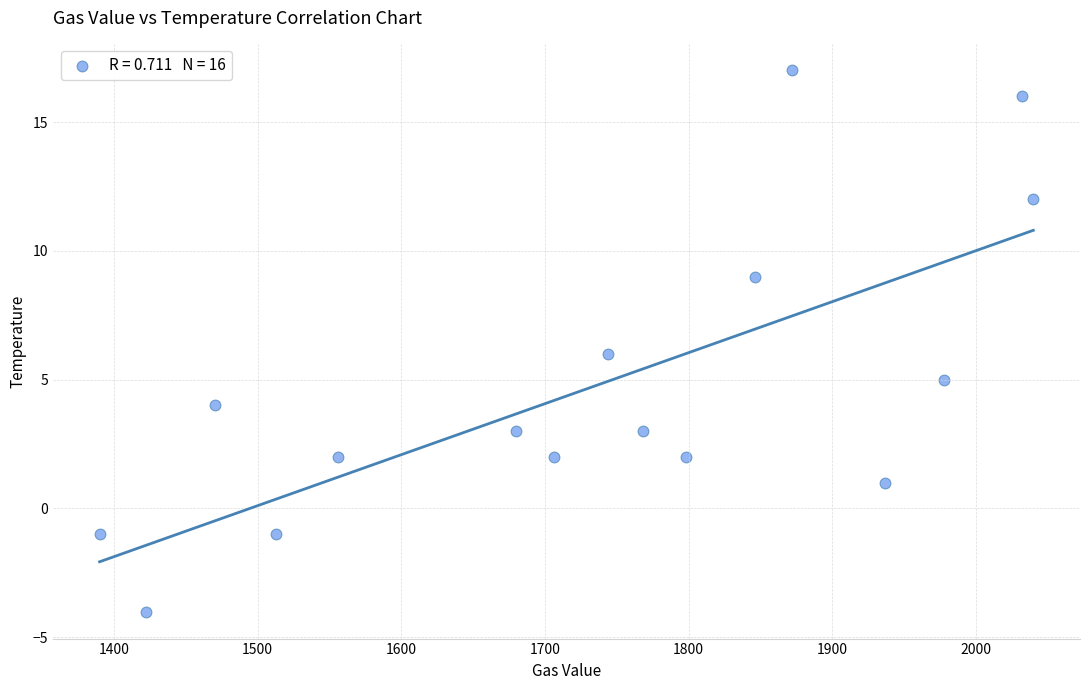

What is the range of X values (max minus min)?

650